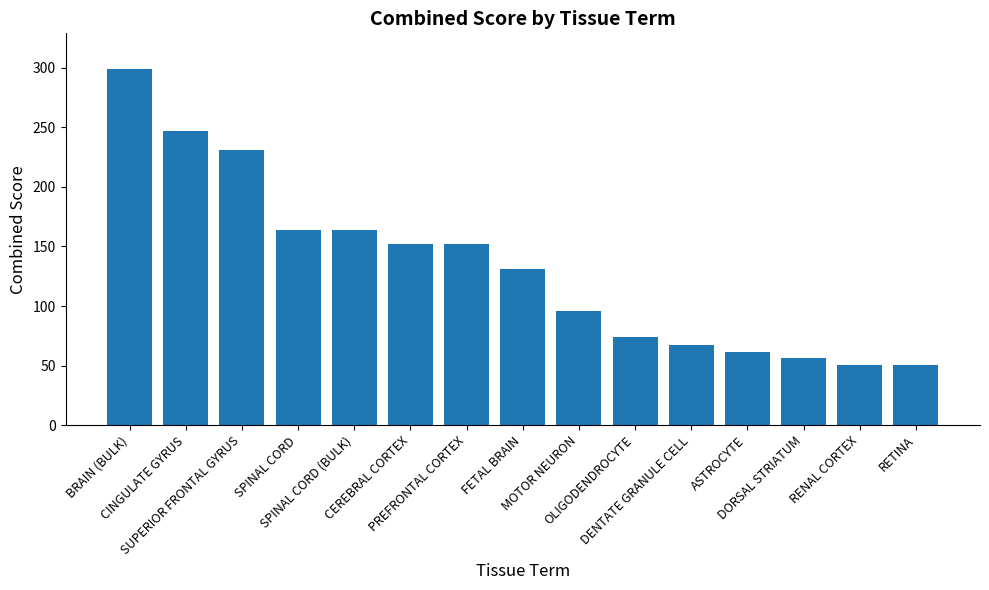

What is the value of the 3rd bar from the left?

231.1